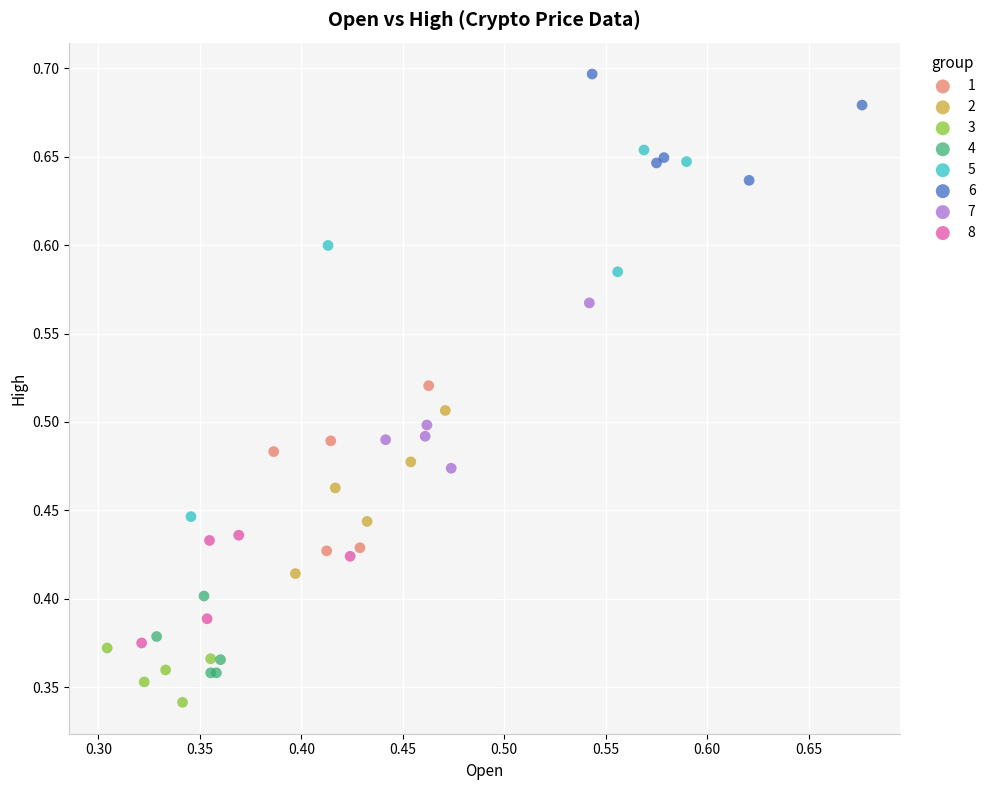

What are all the series names shown in the legend?

1, 2, 3, 4, 5, 6, 7, 8